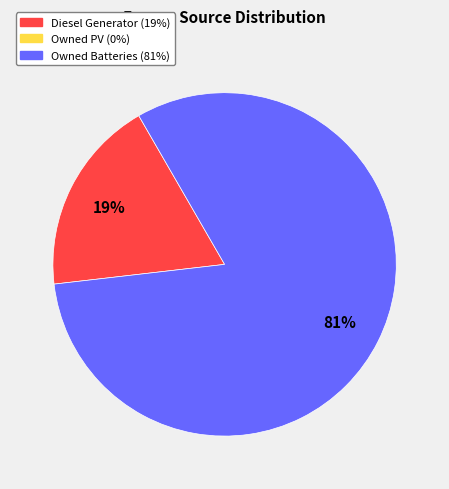

Is there a majority slice in this chart?

Yes